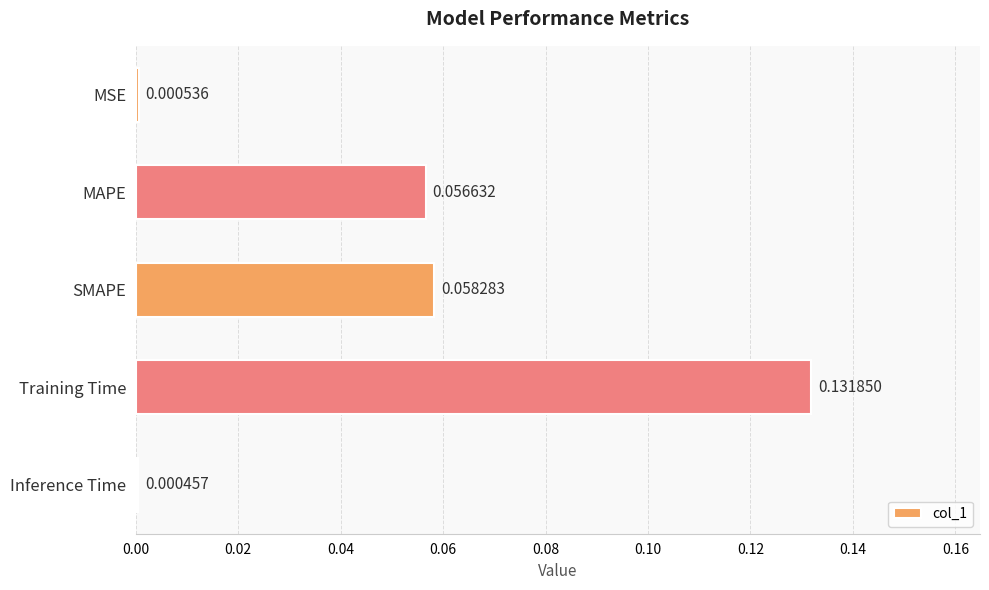

Where is the data nearest to the value 0?

Inference Time